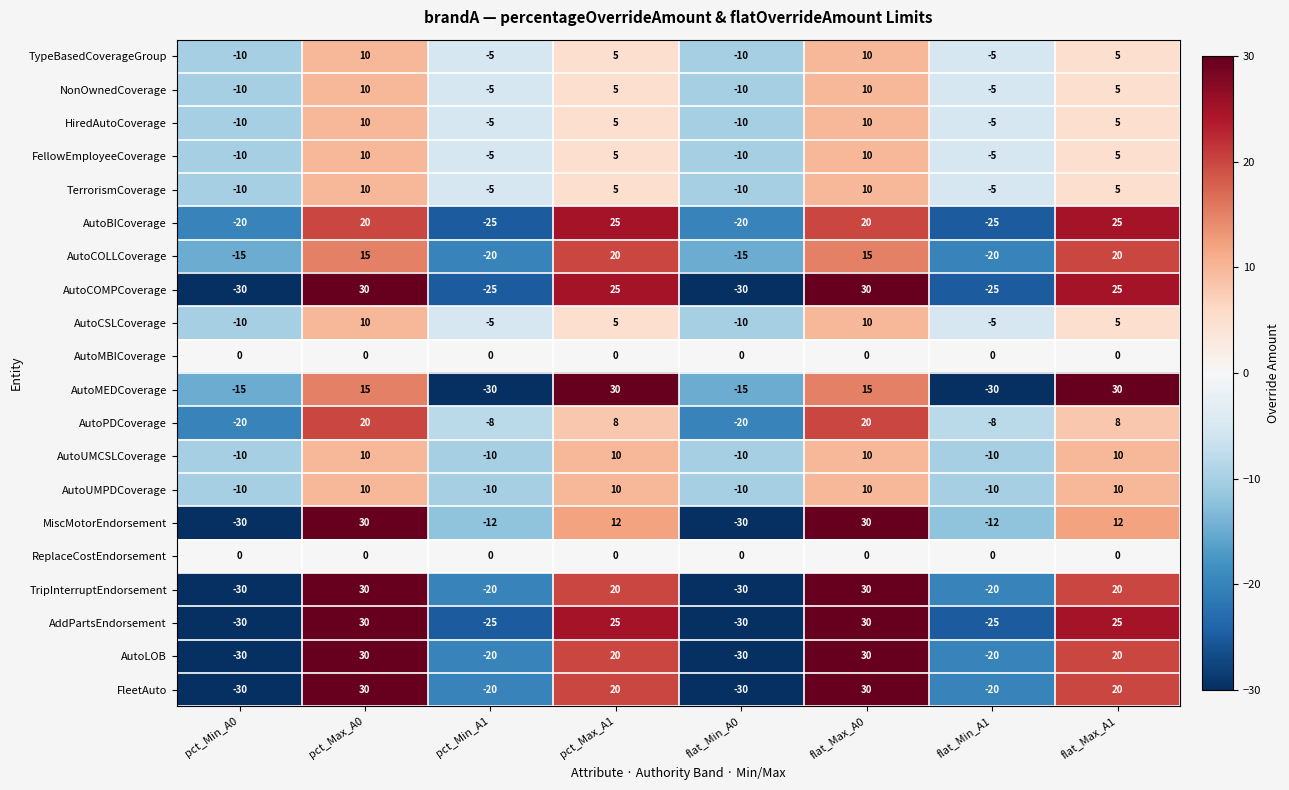

How many AutoMEDCoverage values are between -15 and 30?

6